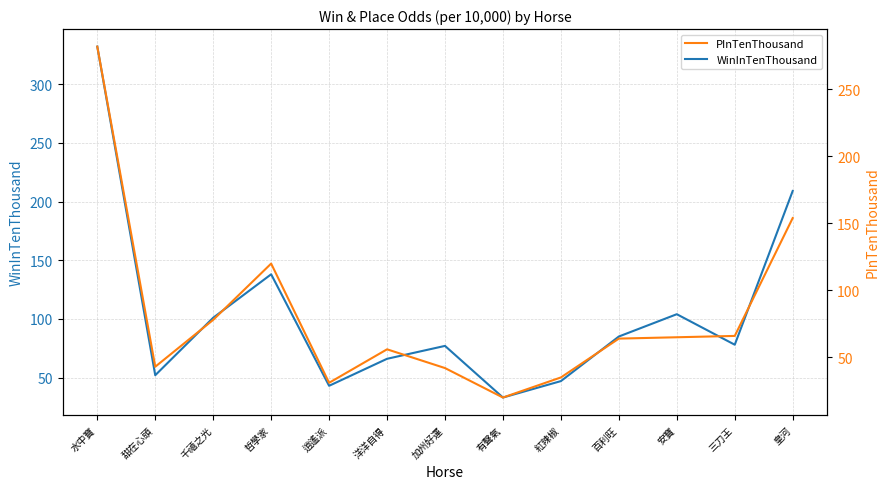

Rank the categories by PInTenThousand value from highest to lowest.

水中寶, 皇河, 哲學家, 千禧之光, 三刀王, 安寶, 百利旺, 洋洋自得, 甜在心頭, 加州好運, 紅辣椒, 逍遙派, 有聲氣